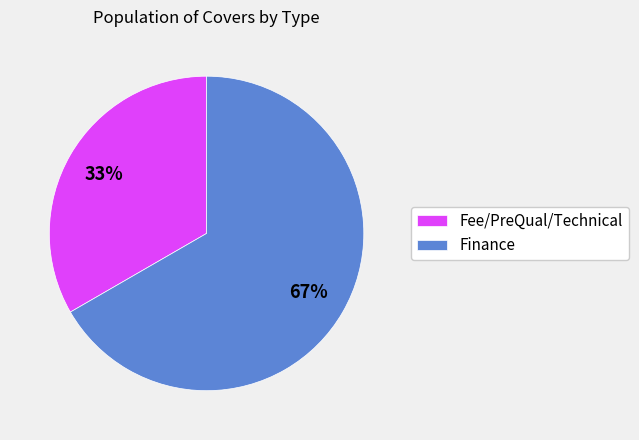

Rank the categories by value from lowest to highest.

Fee/PreQual/Technical, Finance